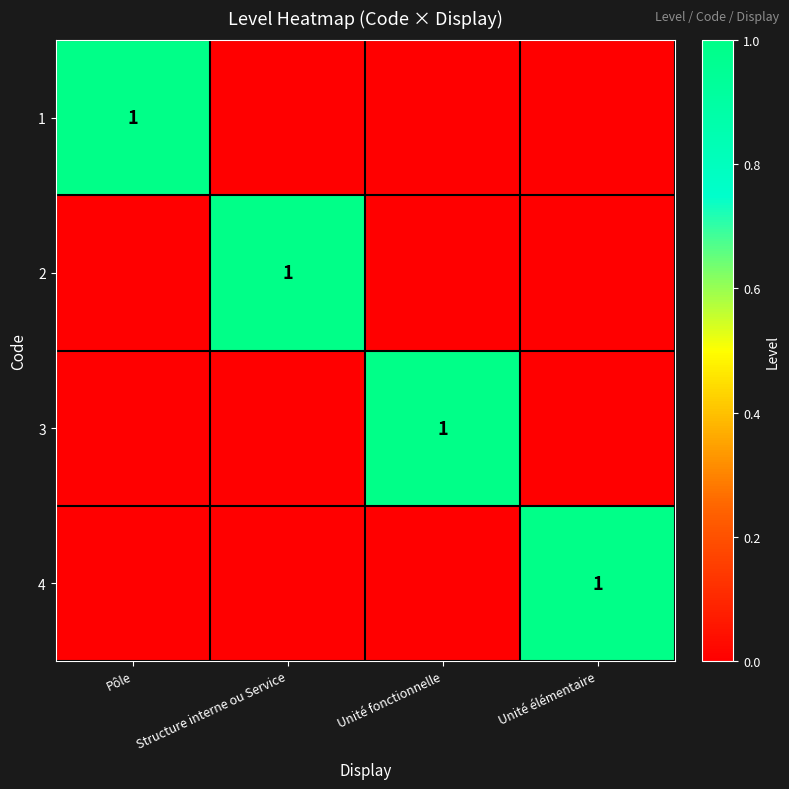

True or false: 4 has a value of 1 at Unité élémentaire.

True